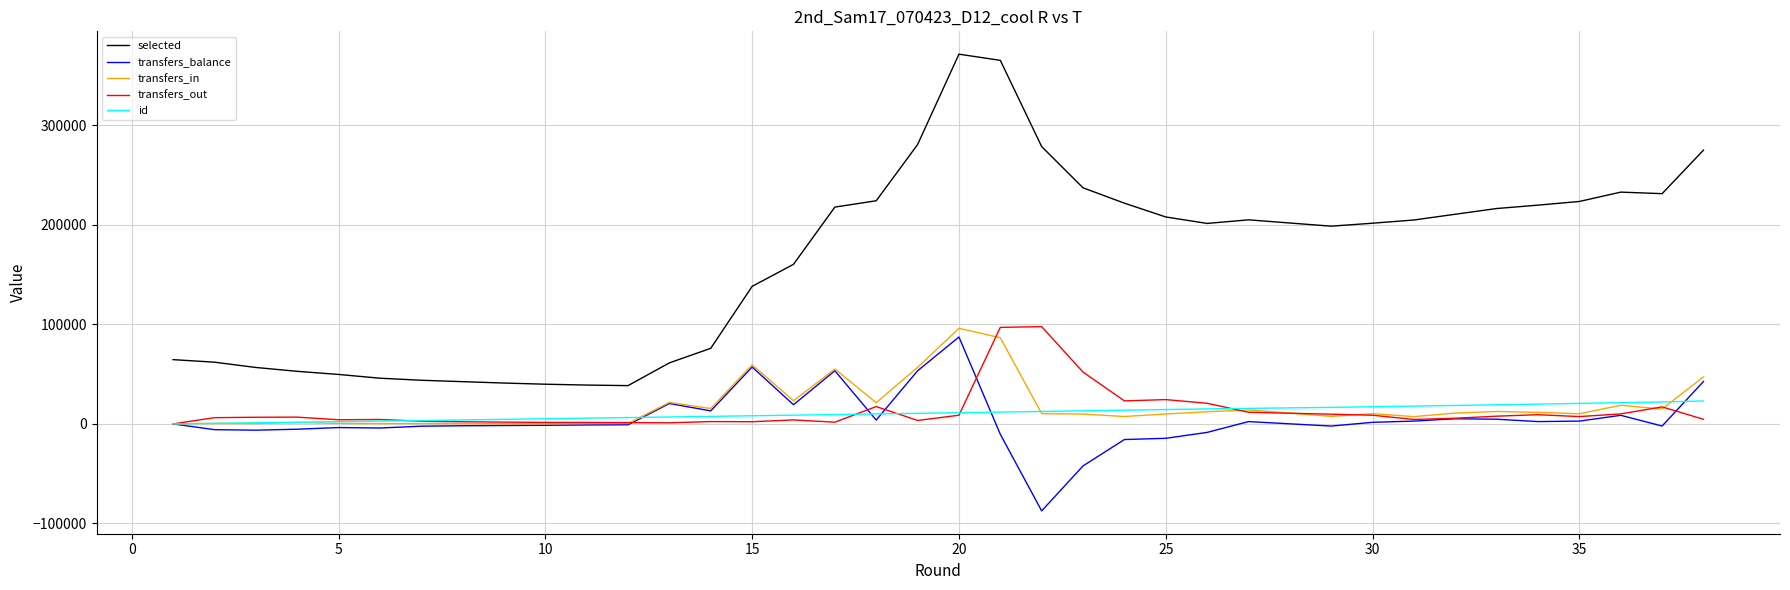

True or false: id and selected cross at least once.

False